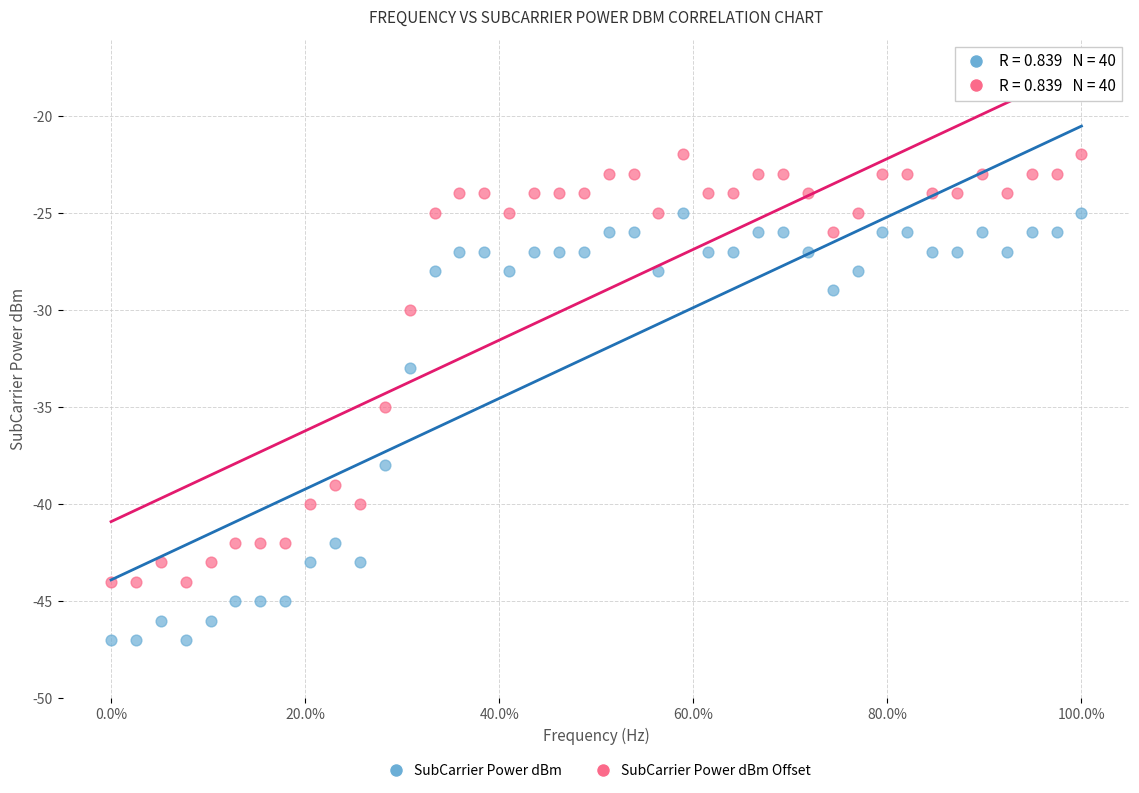

In the SubCarrier Power dBm series, what Y value is closest to -36?

-38